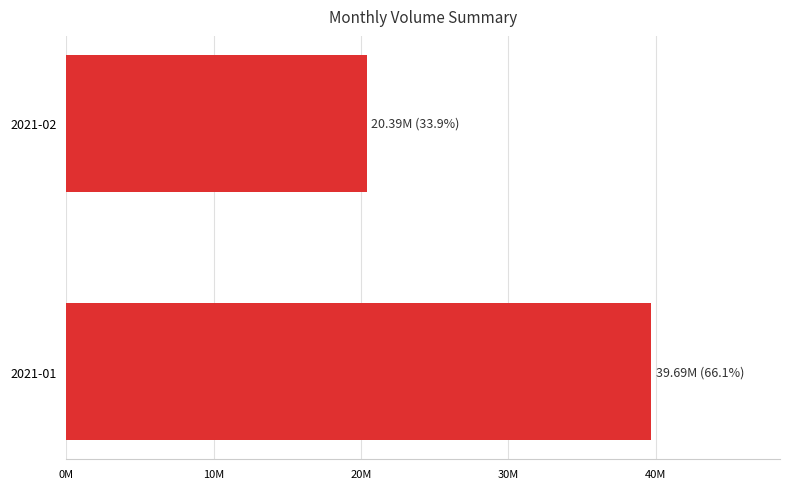

Rank the categories by value from highest to lowest.

2021-01, 2021-02